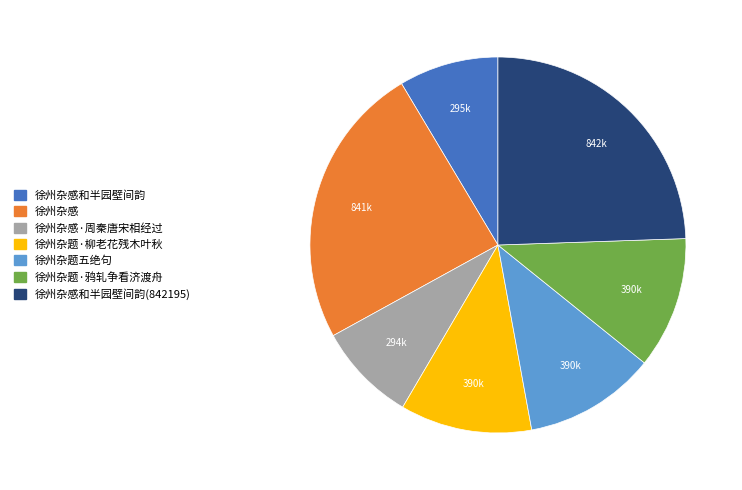

Is there a majority slice in this chart?

No